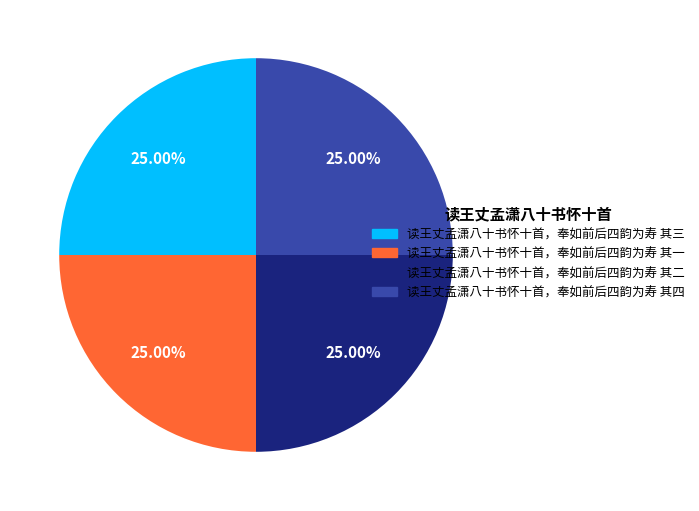

Is it true that 读王丈孟潇八十书怀十首，奉如前后四韵为寿 其一 is 33% of the pie?

False